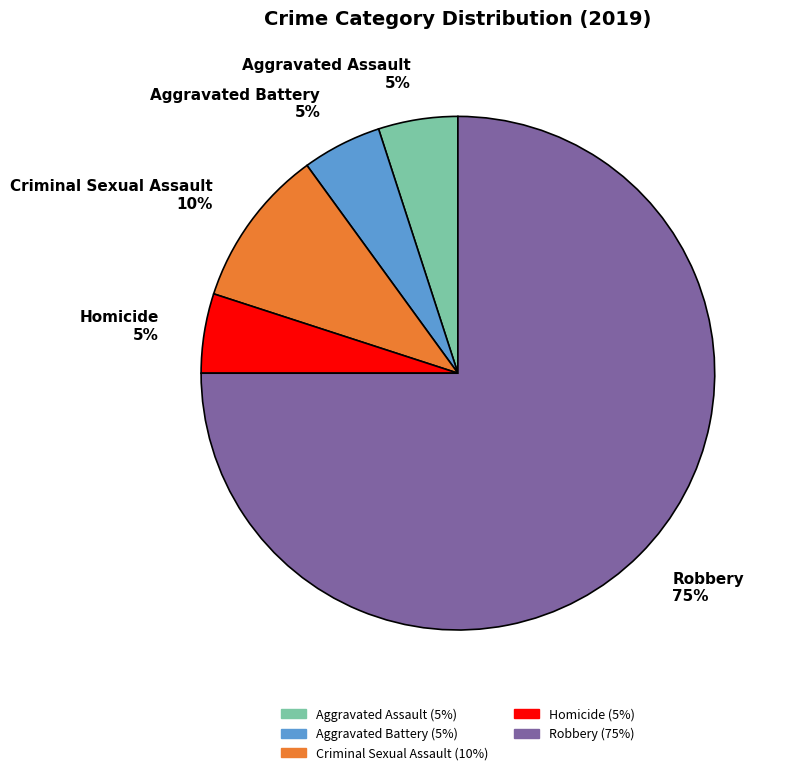

Combined, do Homicide 5% and Robbery 75% account for over 50%?

Yes